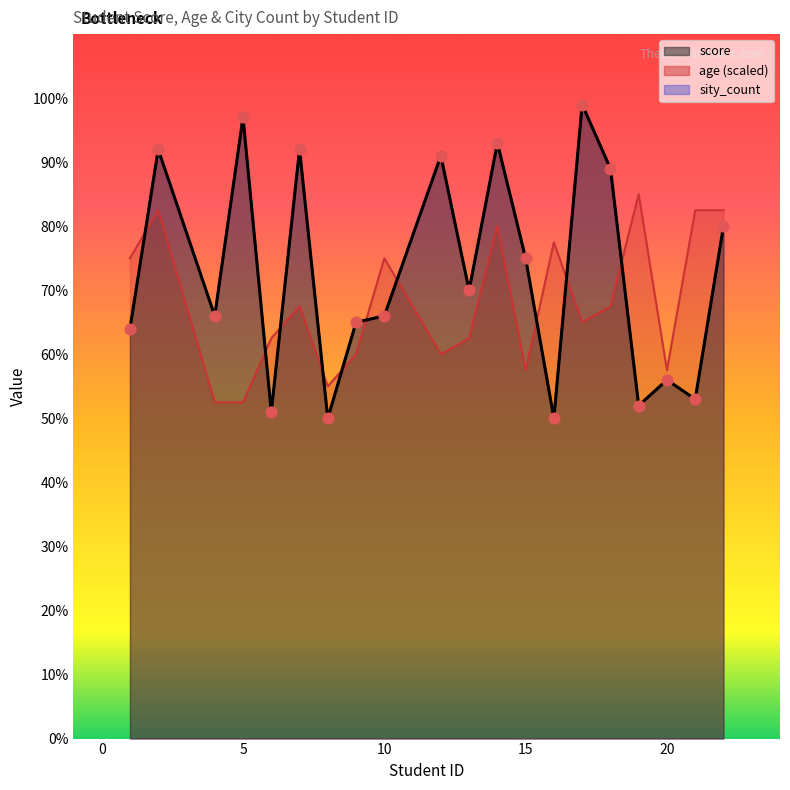

At which category is the sum across all series the highest?

2